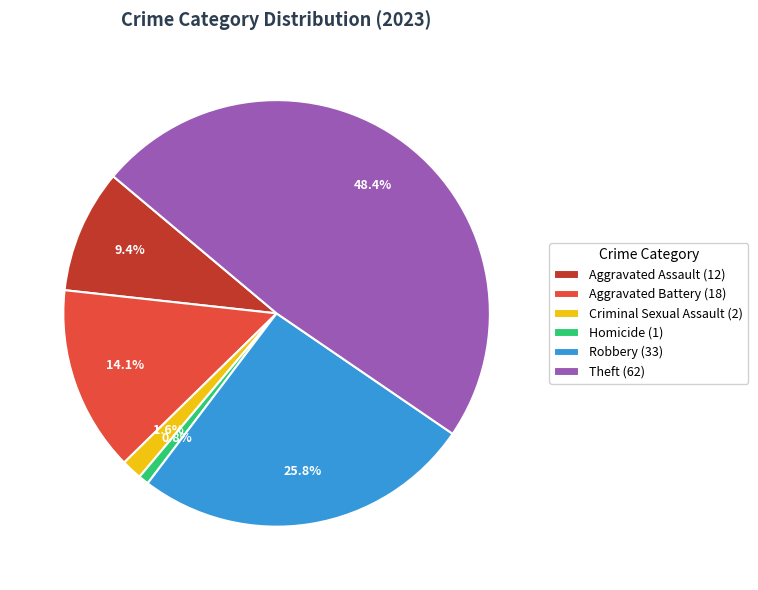

Which category has the biggest portion of the pie?

Theft (62)